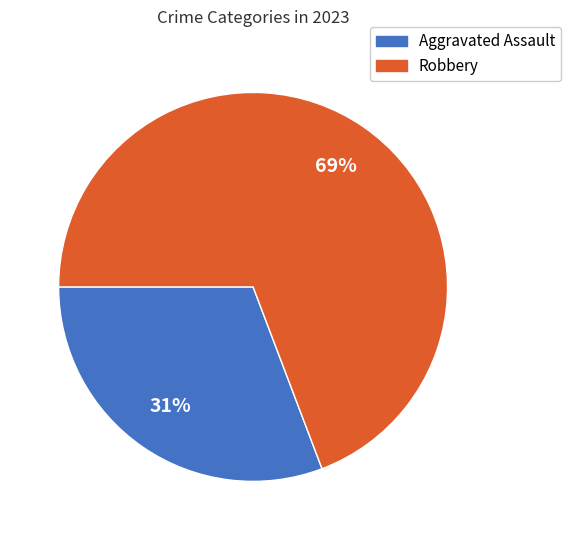

The Aggravated Assault slice represents 16% of the pie. True or false?

False